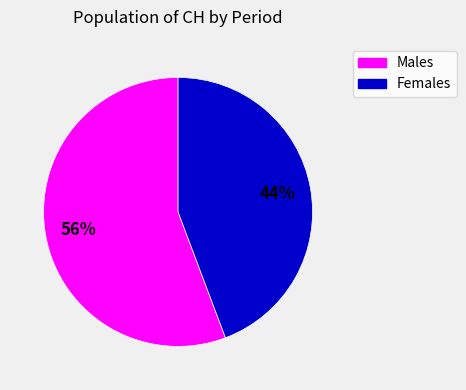

Count the number of slices in the pie.

2